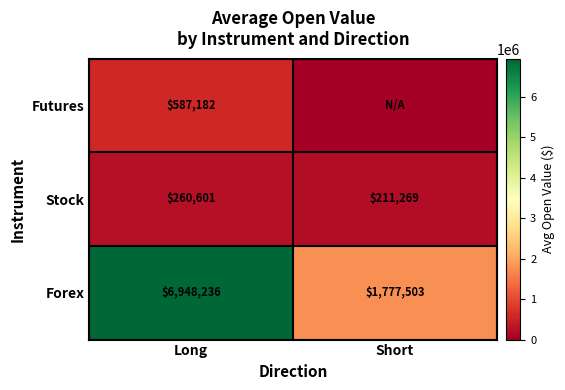

What is the average value of the Forex series?

4362870